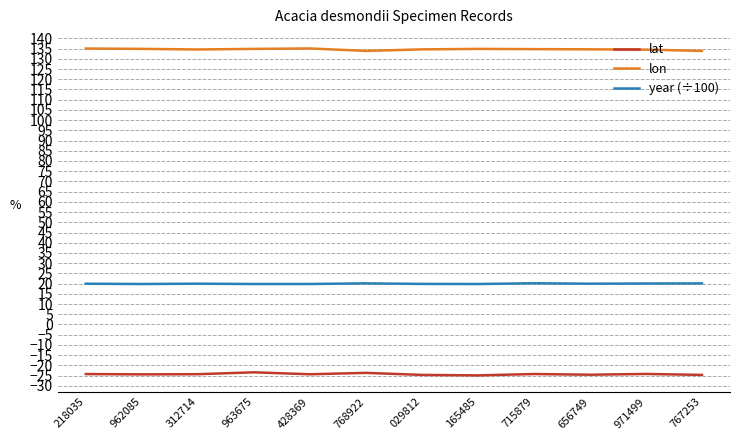

Which series has the largest total across all categories?

lon